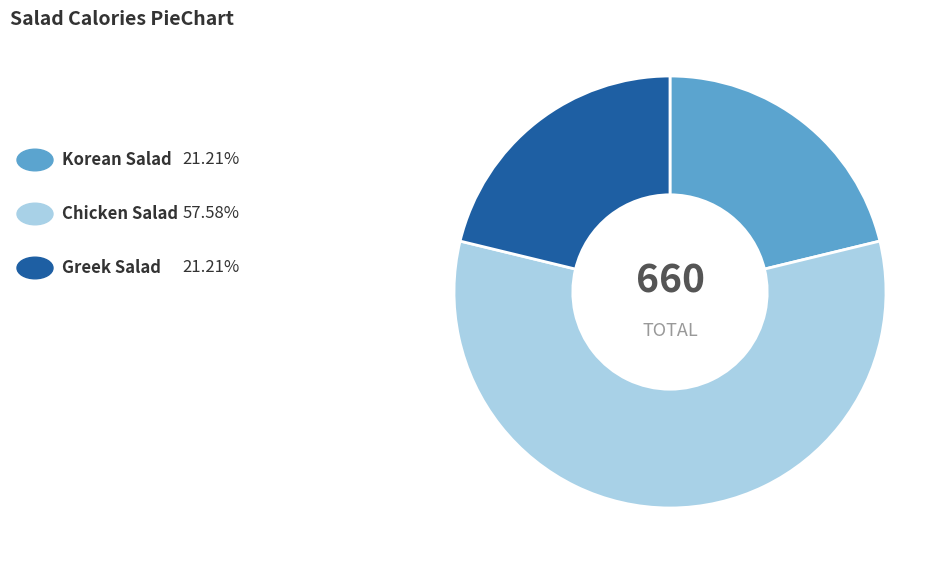

Is there any slice that represents more than half of the pie?

Yes